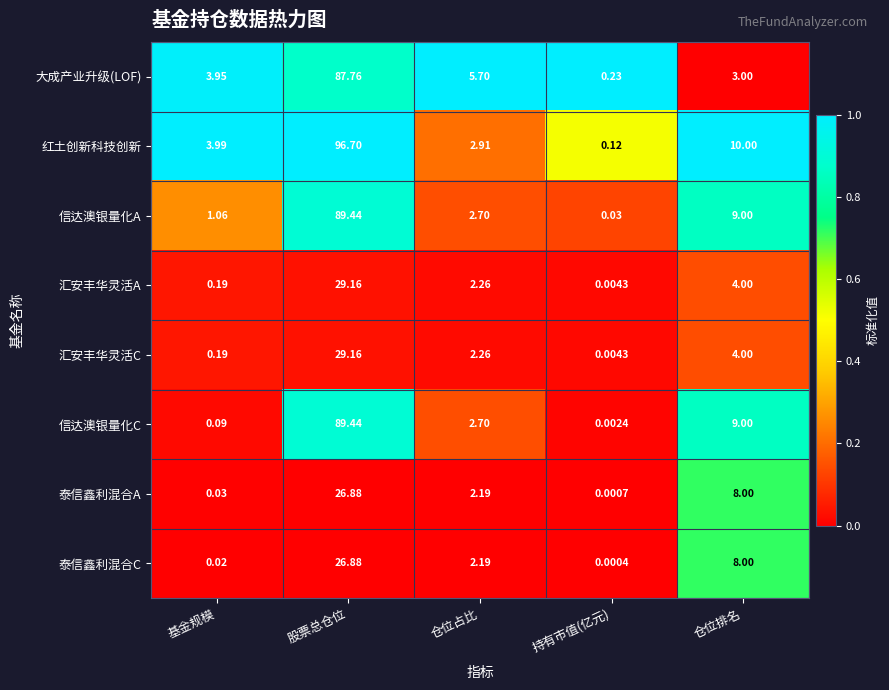

At which label does 泰信鑫利混合A first exceed 2?

股票总仓位